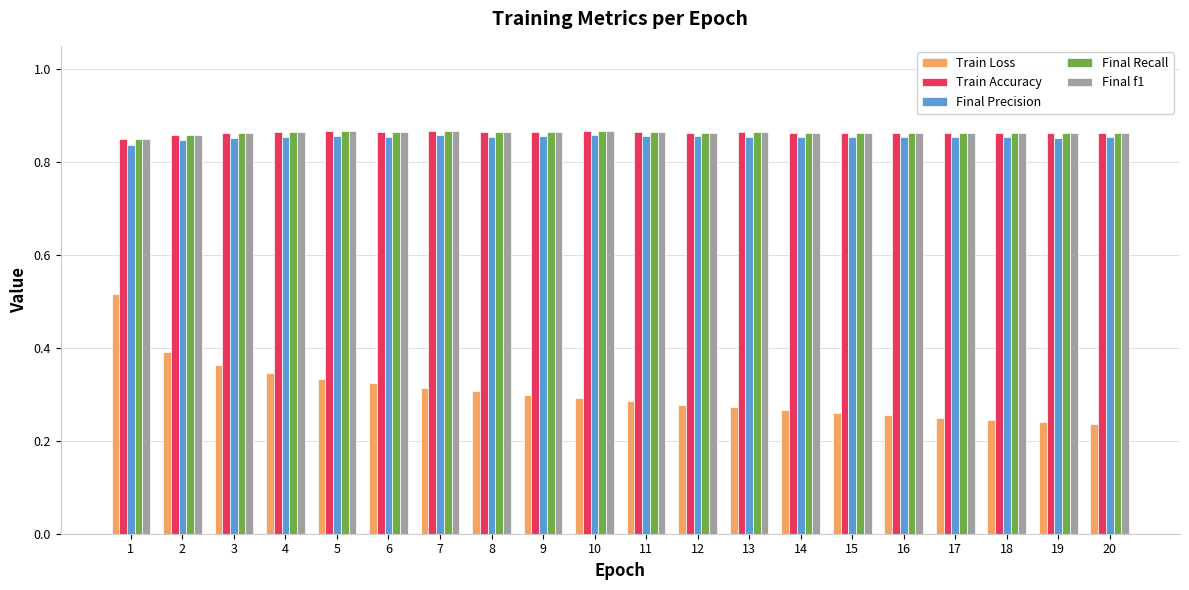

Is the value of Train Loss at 18 greater than the value of Final Precision at 5?

No